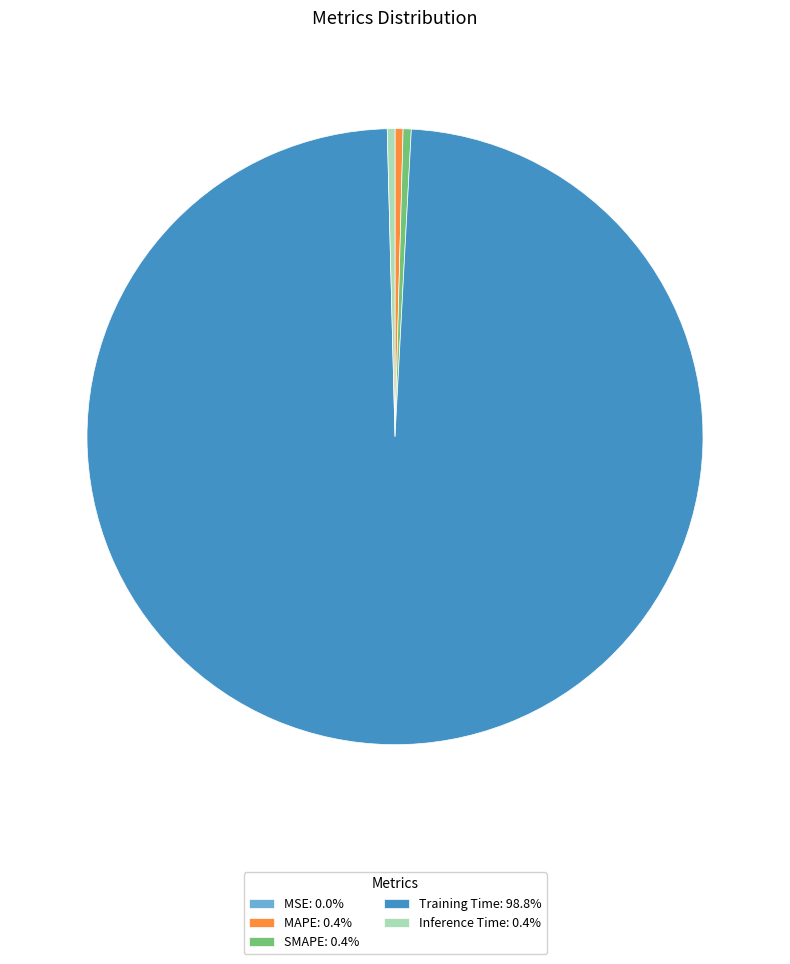

Is the sum of Training Time: 98.8% and MAPE: 0.4% greater than half?

Yes